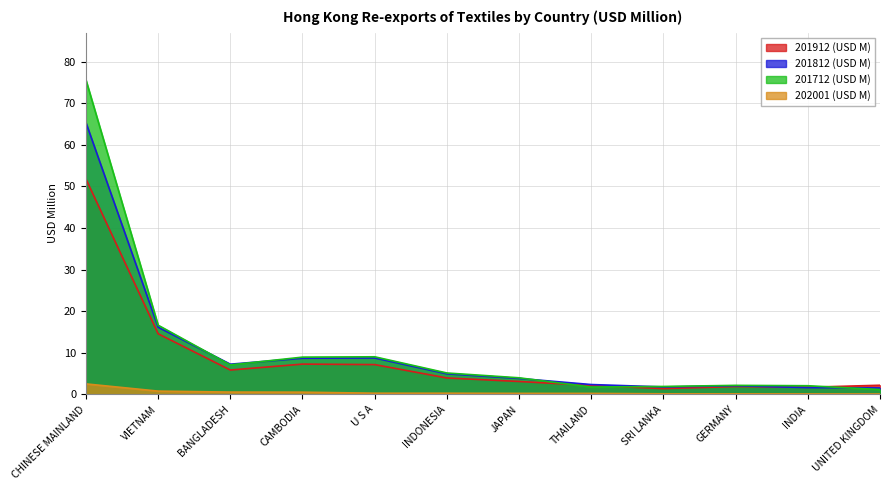

List the series in order of their peak value, lowest first.

202001 (USD M), 201912 (USD M), 201812 (USD M), 201712 (USD M)